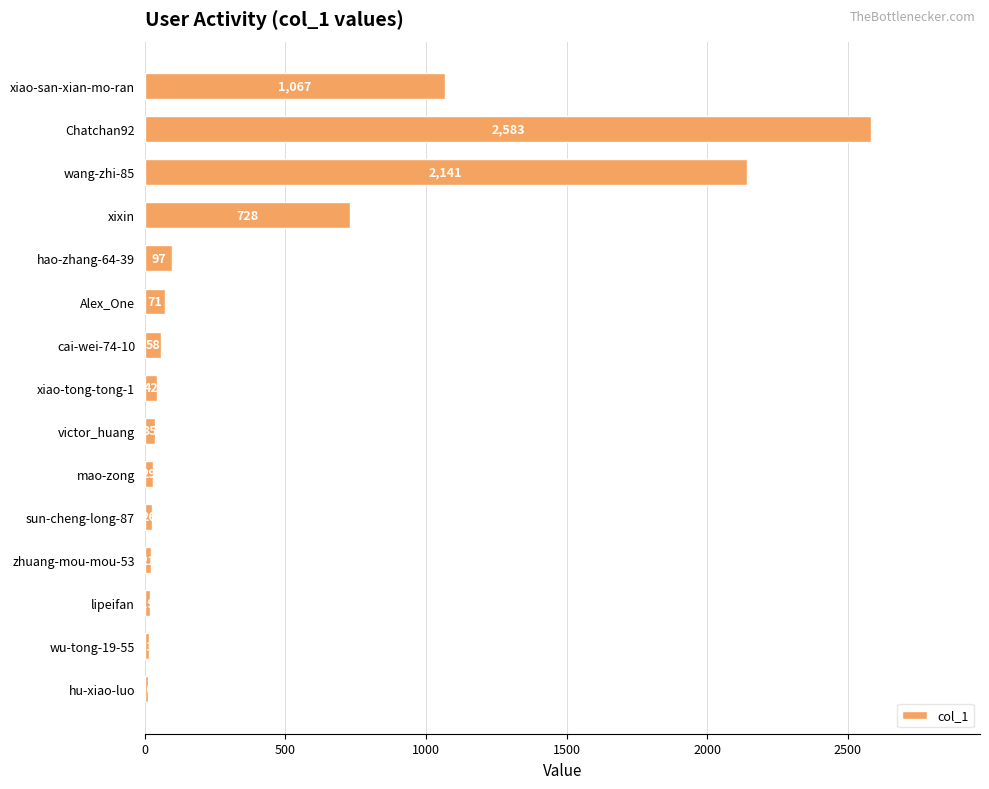

What is the average value?

463